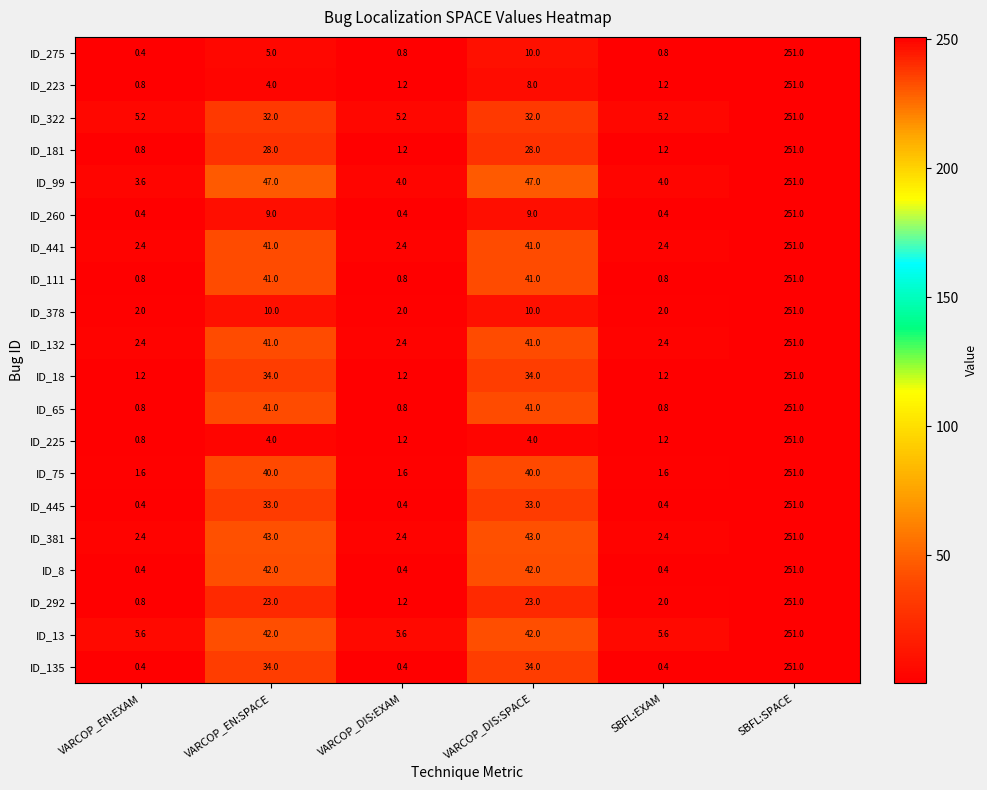

Which category has the highest value in the ID_292 series?

SBFL:SPACE